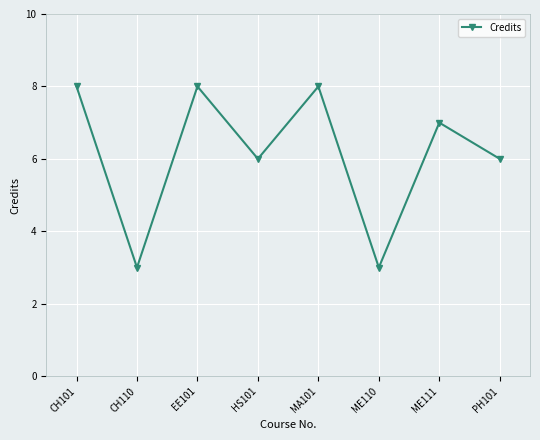

What is the change in value from EE101 to PH101?

-2